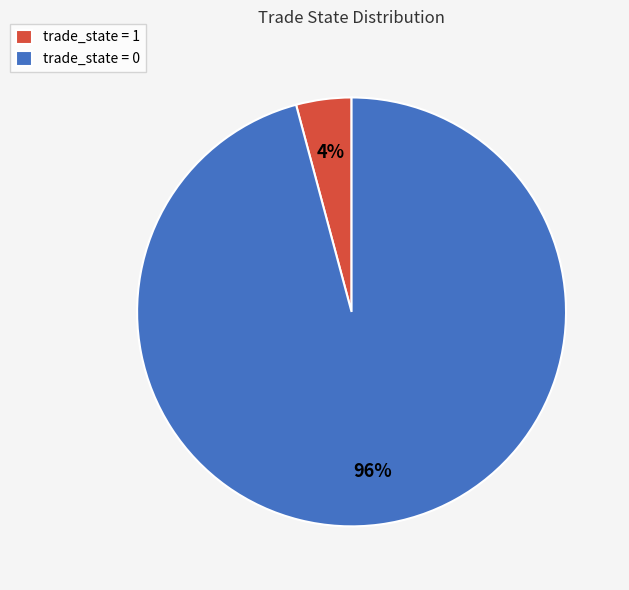

What is the smallest slice in the pie chart?

trade_state = 1